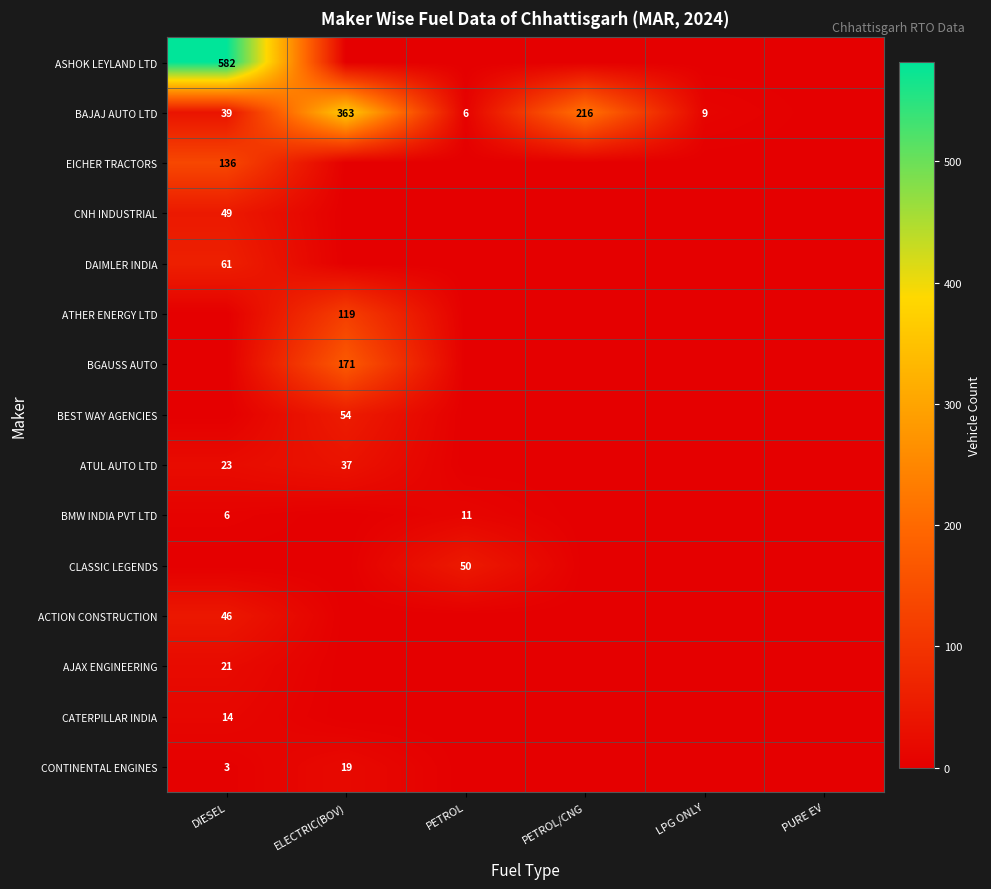

How many categories are shown in the chart?

6